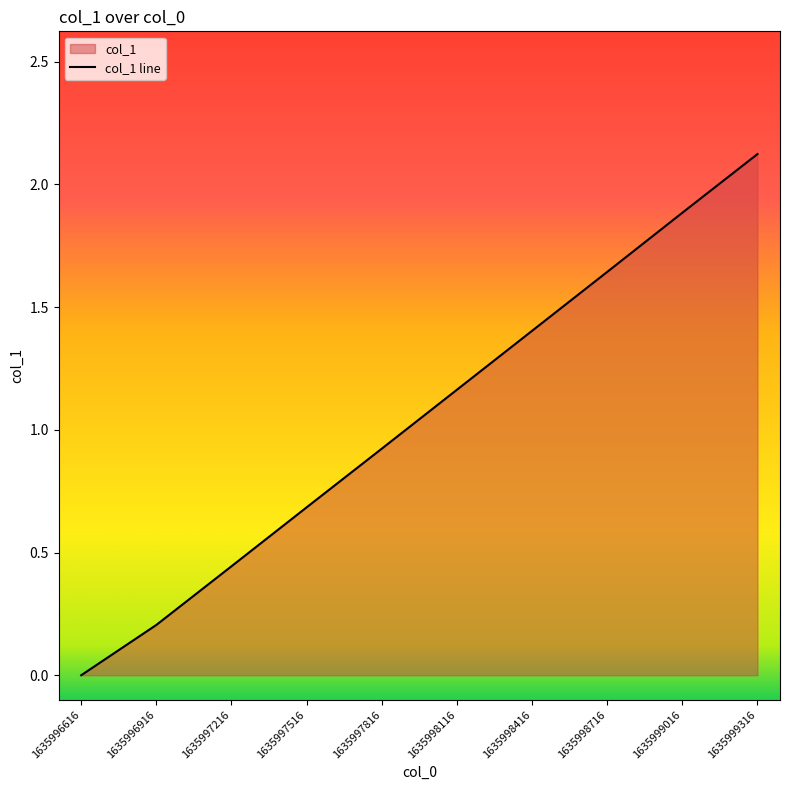

True or false: the data has more than 1 interior local peaks.

False